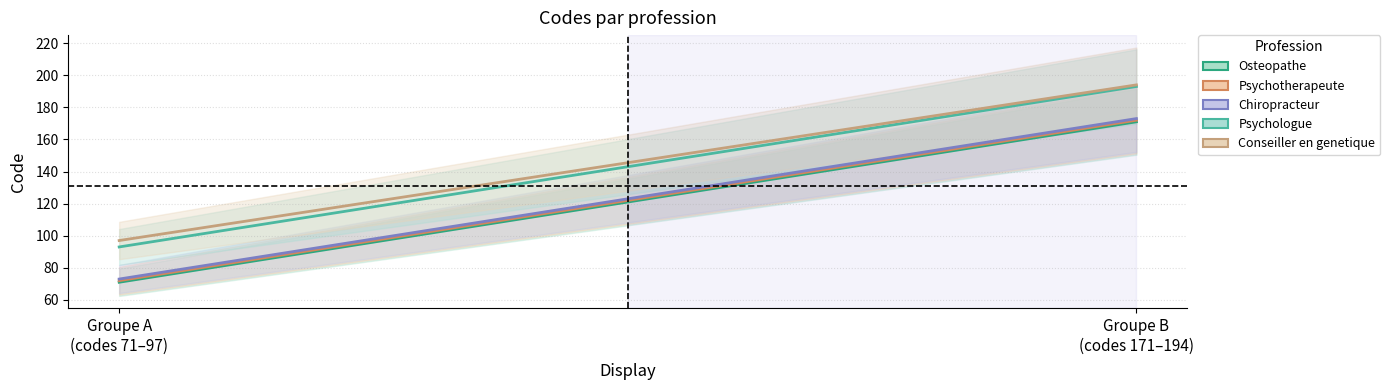

What is the maximum value for Psychologue?

193